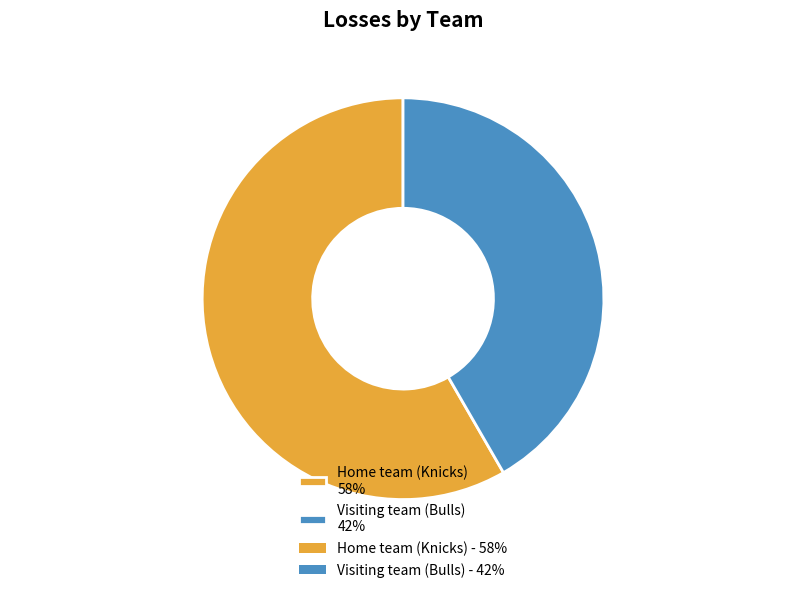

What percentage is the Visiting team (Bulls) slice, to the nearest percent?

42%